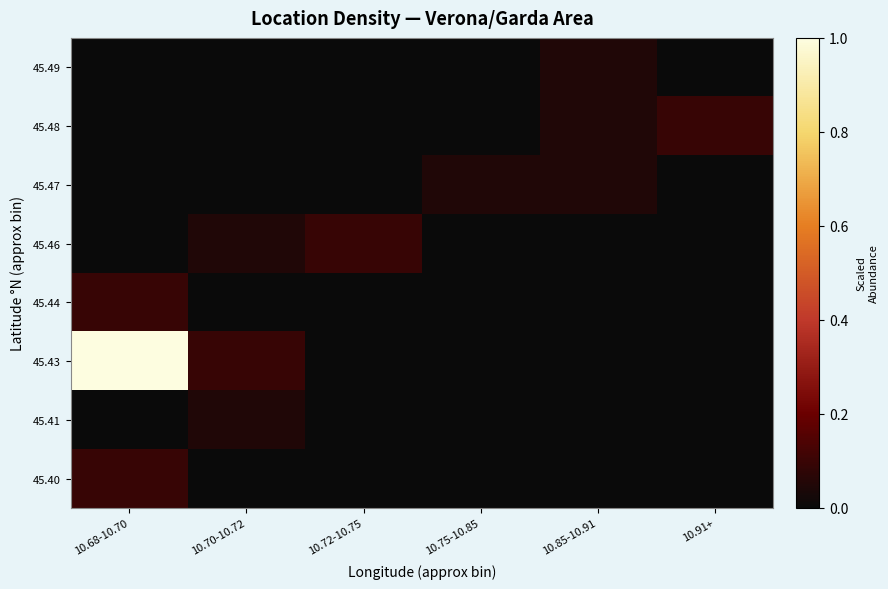

Reading right to left, extract all data points from this chart.

45.40: 10.91+=0.0	10.85-10.91=0.0	10.75-10.85=0.0	10.72-10.75=0.0	10.70-10.72=0.0	10.68-10.70=0.1
45.41: 10.91+=0.0	10.85-10.91=0.0	10.75-10.85=0.0	10.72-10.75=0.0	10.70-10.72=0.0	10.68-10.70=0.0
45.43: 10.91+=0.0	10.85-10.91=0.0	10.75-10.85=0.0	10.72-10.75=0.0	10.70-10.72=0.1	10.68-10.70=1.0
45.44: 10.91+=0.0	10.85-10.91=0.0	10.75-10.85=0.0	10.72-10.75=0.0	10.70-10.72=0.0	10.68-10.70=0.1
45.46: 10.91+=0.0	10.85-10.91=0.0	10.75-10.85=0.0	10.72-10.75=0.1	10.70-10.72=0.0	10.68-10.70=0.0
45.47: 10.91+=0.0	10.85-10.91=0.0	10.75-10.85=0.0	10.72-10.75=0.0	10.70-10.72=0.0	10.68-10.70=0.0
45.48: 10.91+=0.1	10.85-10.91=0.0	10.75-10.85=0.0	10.72-10.75=0.0	10.70-10.72=0.0	10.68-10.70=0.0
45.49: 10.91+=0.0	10.85-10.91=0.0	10.75-10.85=0.0	10.72-10.75=0.0	10.70-10.72=0.0	10.68-10.70=0.0